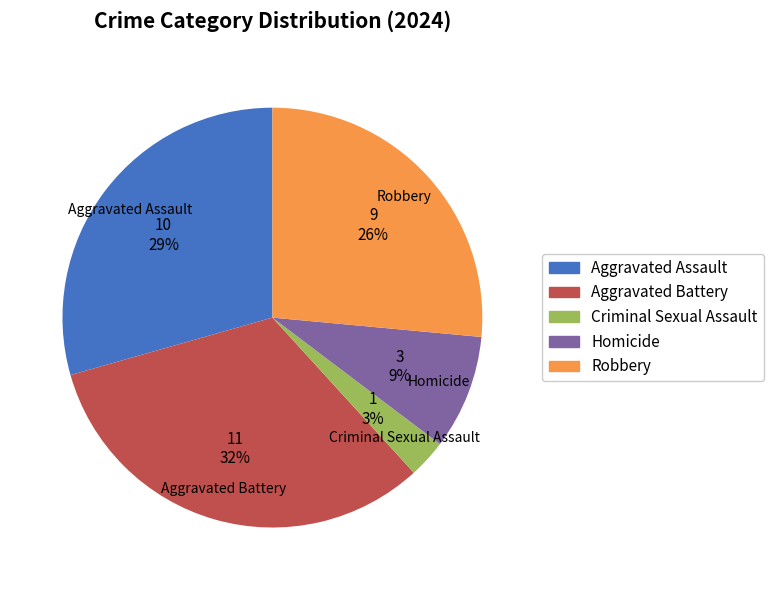

Is Homicide the majority of the pie?

No